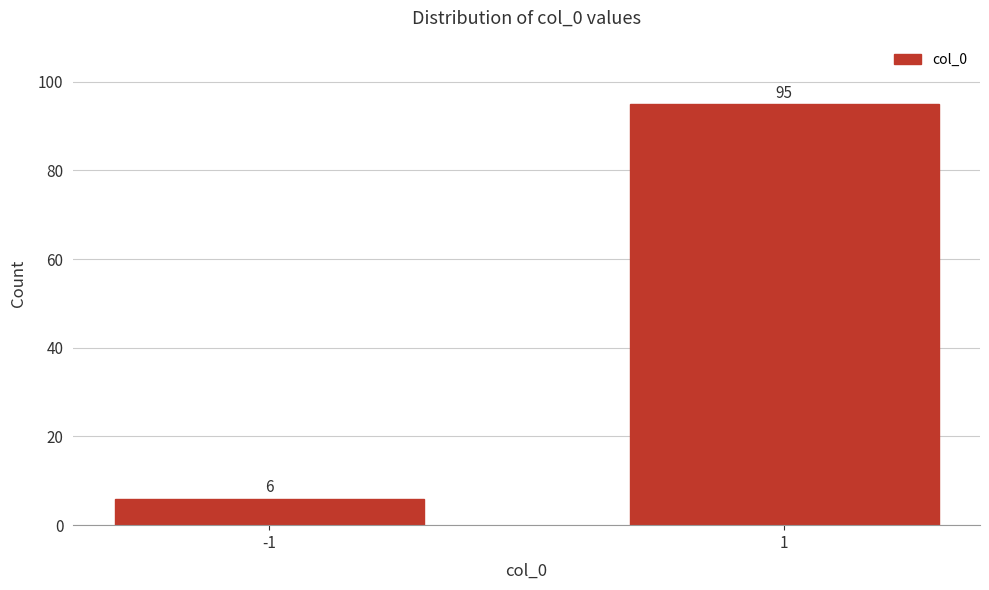

Reading left to right, extract all data points from this chart.

-1=6	1=95